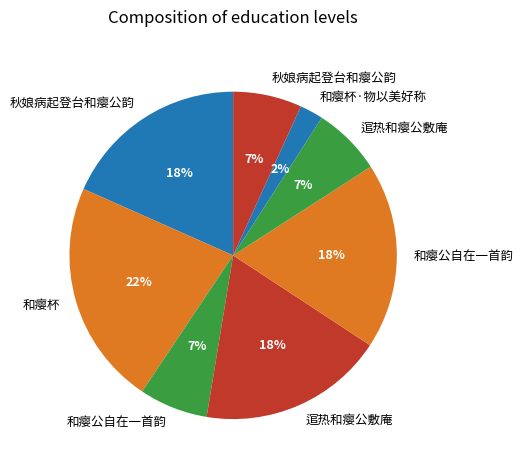

How many slices are in this pie chart?

8